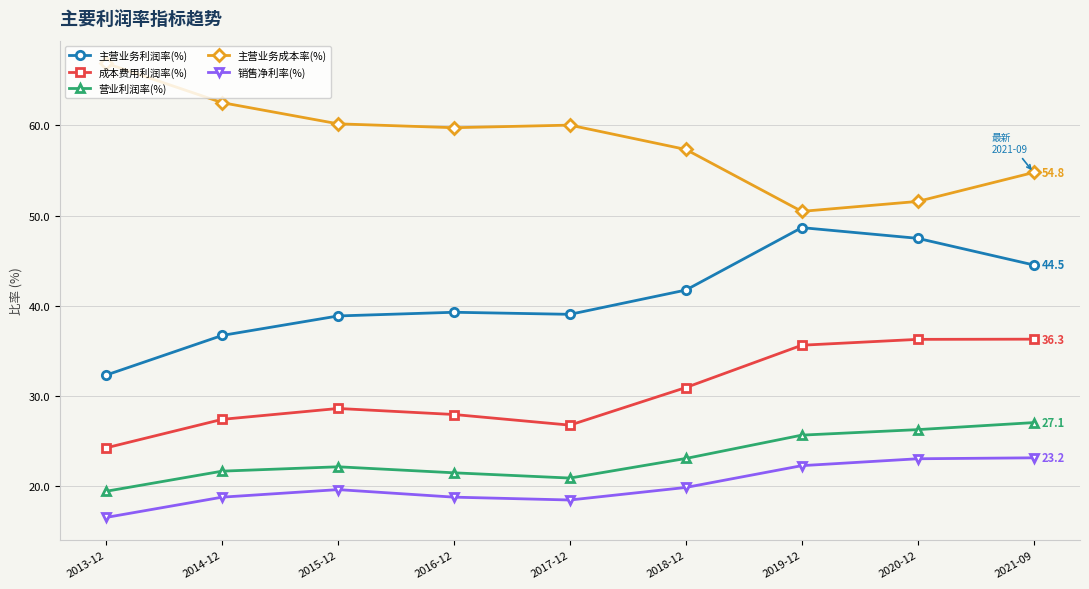

Which series has the largest total across all categories?

主营业务成本率(%)